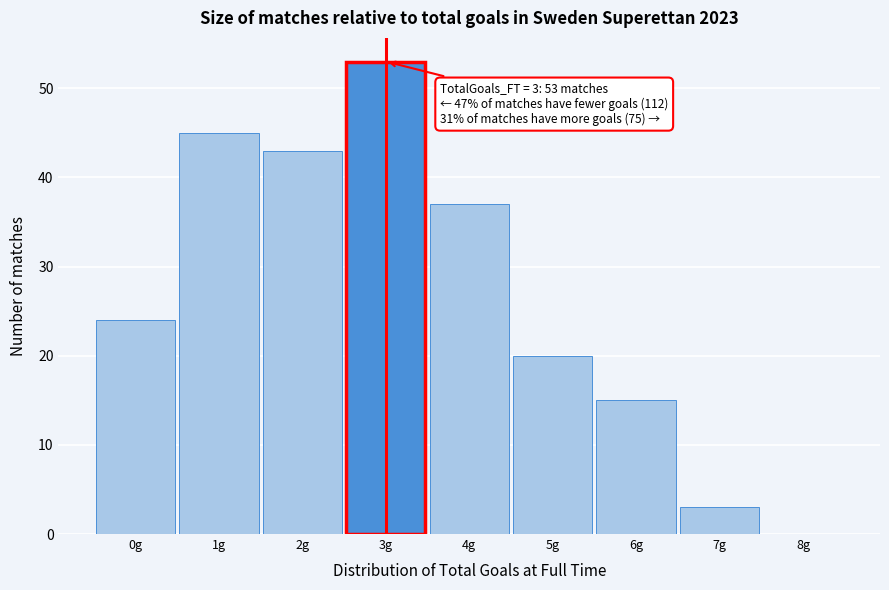

Over which range of the x-axis is the bar tallest?

2.5 to 3.5